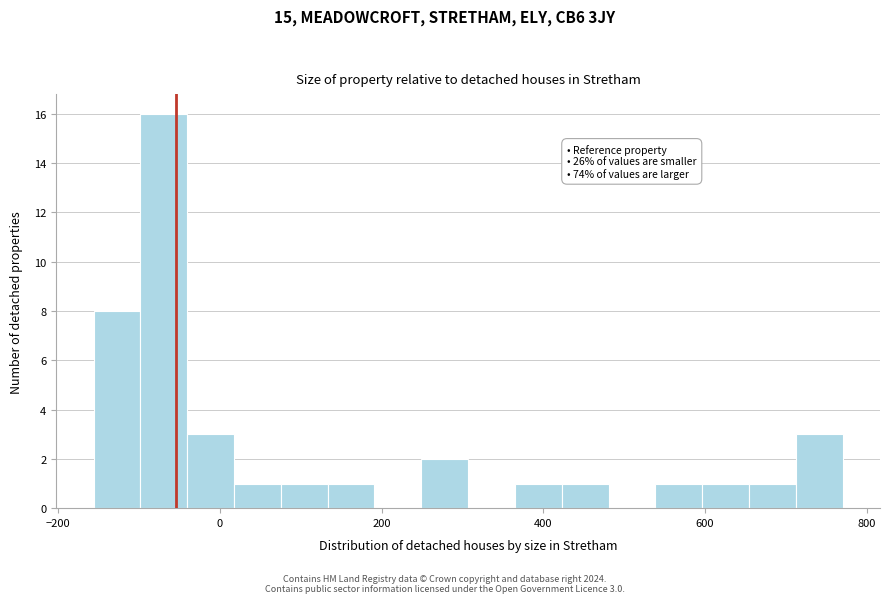

Read against the x-axis, roughly where is the centre of the tallest bar?

-60